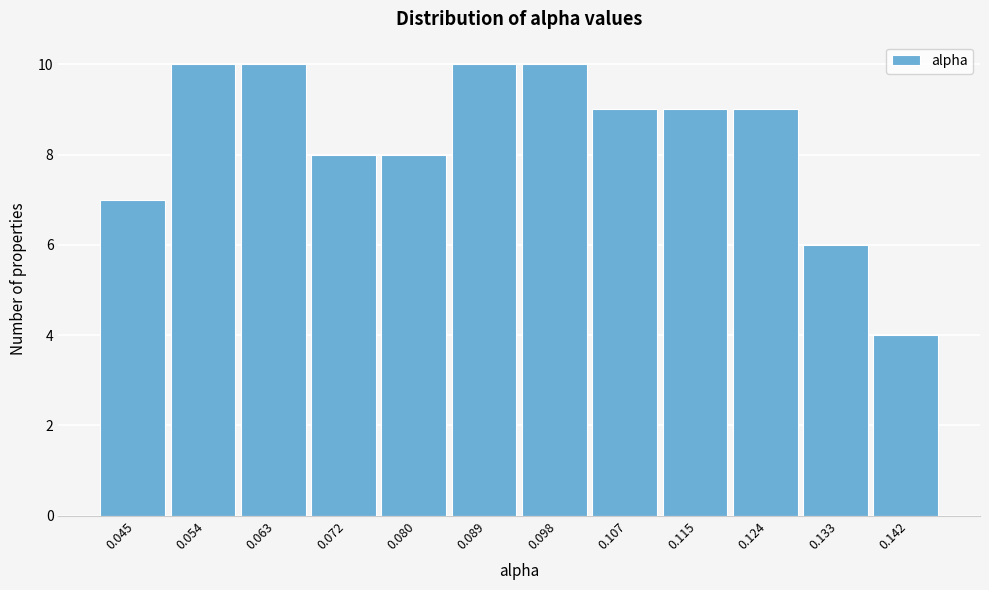

How tall is the bar that spans 0.094 to 0.102 on the x-axis? Neither the bar edges nor the heights are printed on the chart, so give them approximately, as read against the axes.

10